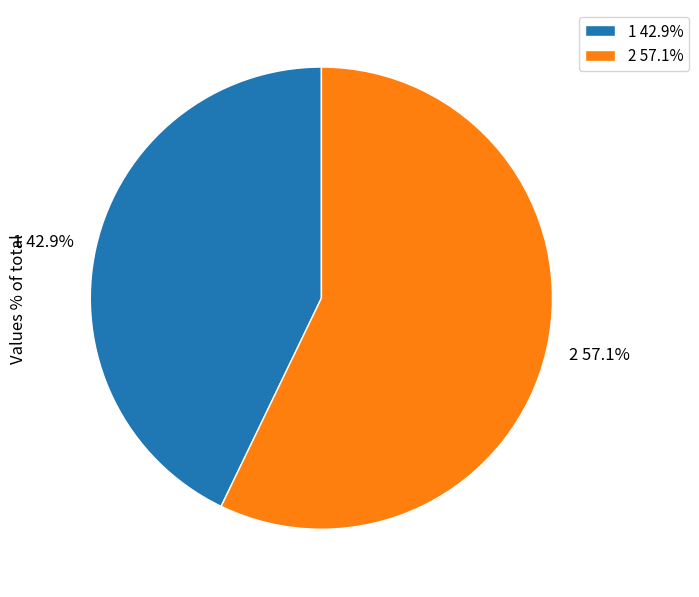

To the nearest percent, what is the combined percentage of 2 and 1?

100%